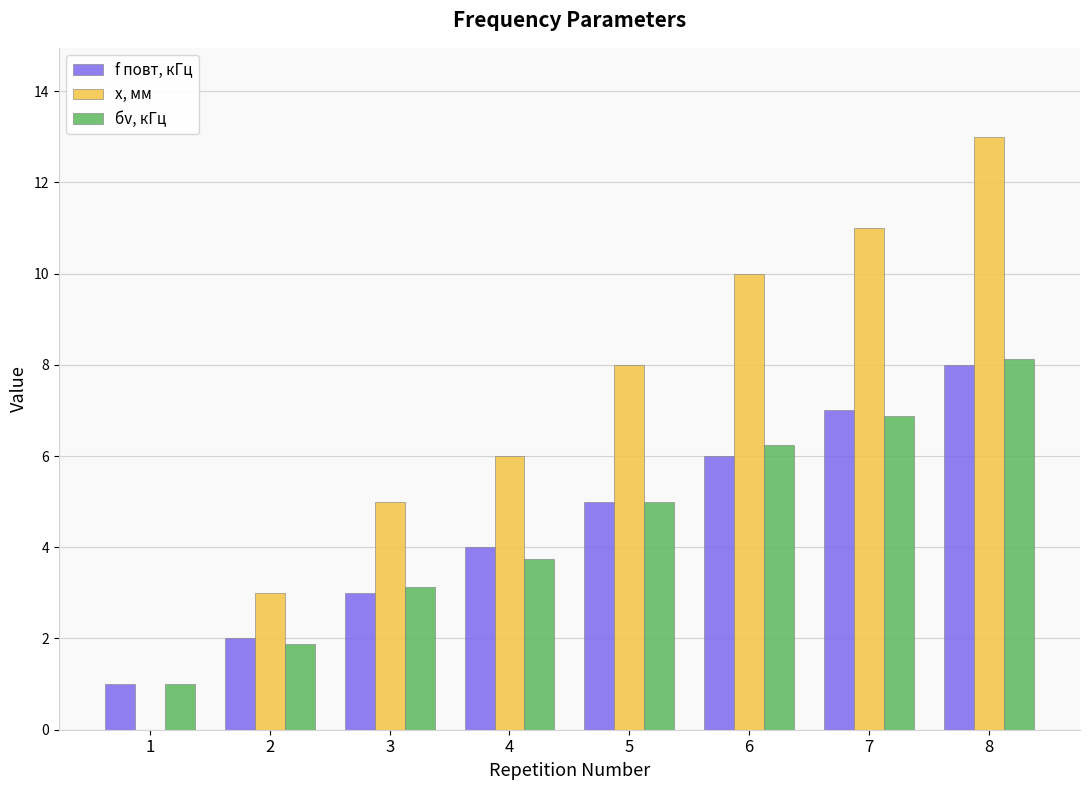

Which series has the largest total across all categories?

x, мм